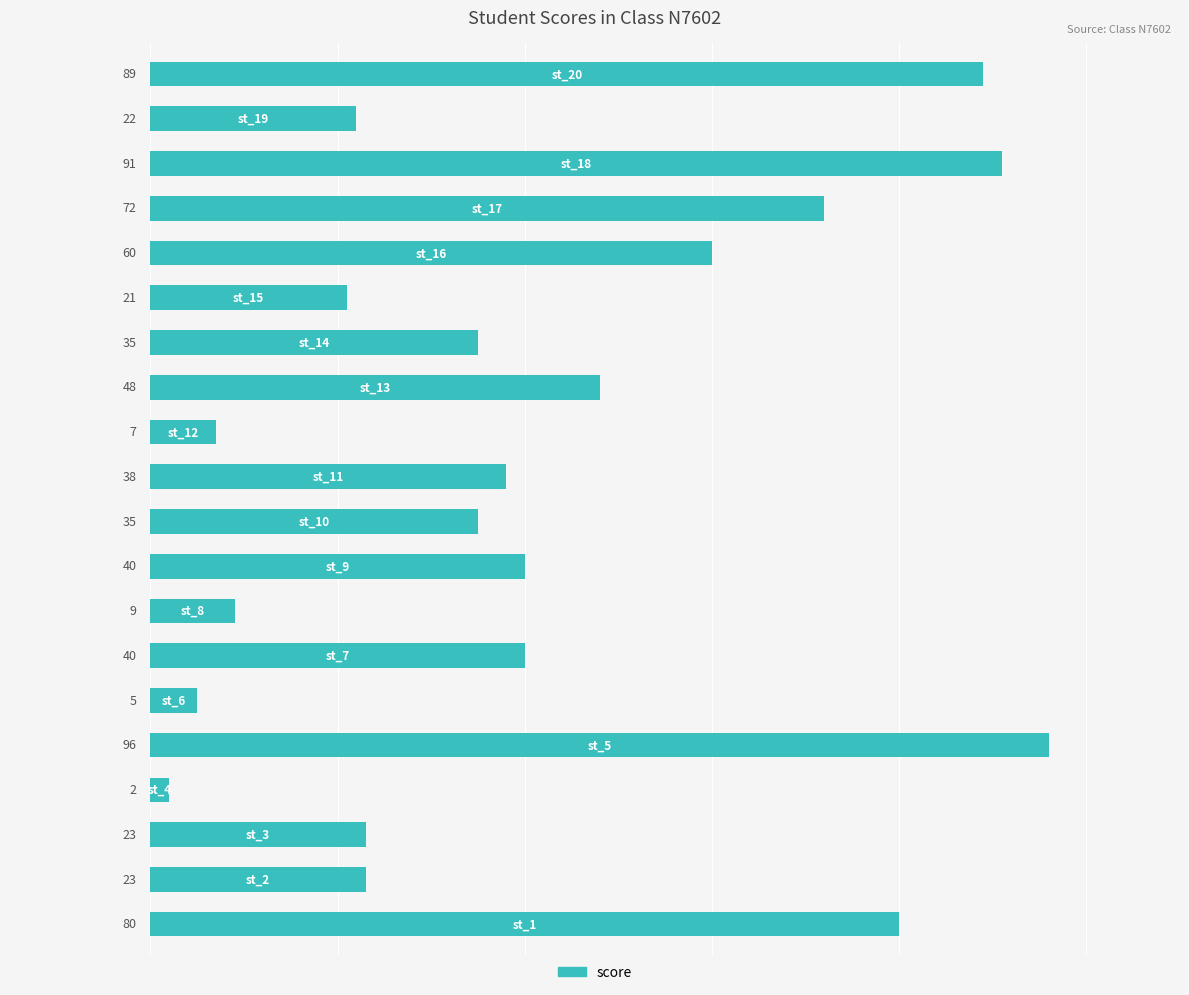

What is the average value?

42